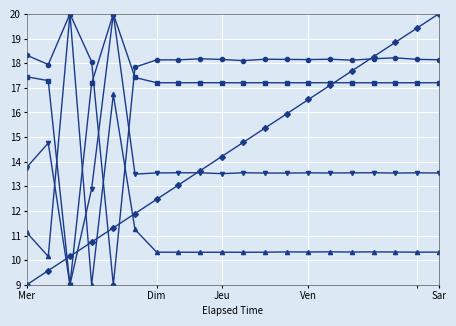

What is the minimum value shown in the chart?

9.0